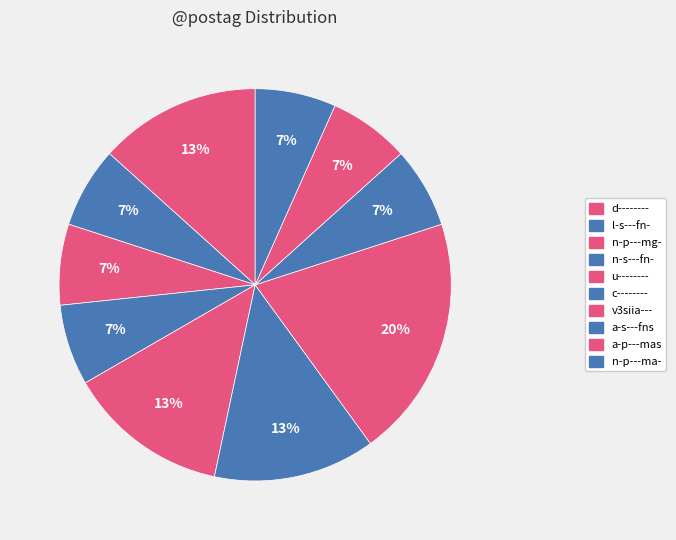

What is the smallest slice in the pie chart?

l-s---fn-